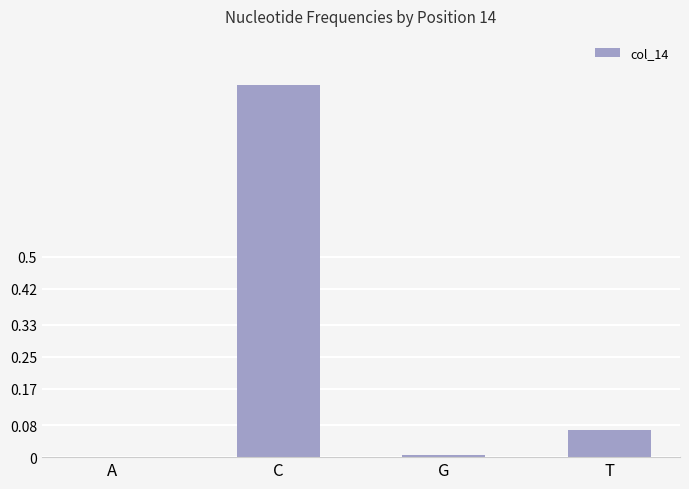

Are the bars horizontal?

No